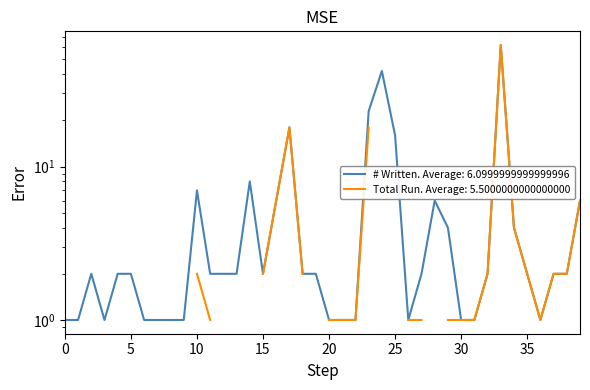

Rank the categories by value from highest to lowest.

33, 24, 23, 17, 25, 14, 10, 16, 28, 39, 29, 34, 2, 4, 5, 11, 12, 13, 15, 18, 19, 27, 32, 35, 37, 38, 0, 1, 3, 6, 7, 8, 9, 20, 21, 22, 26, 30, 31, 36